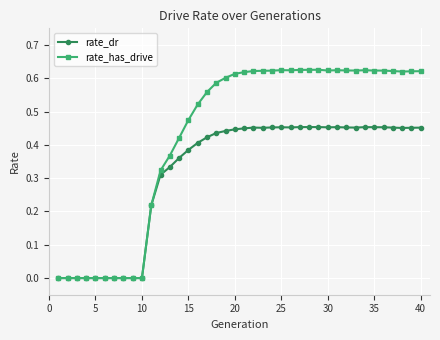

Which series has the widest spread of values?

rate_has_drive